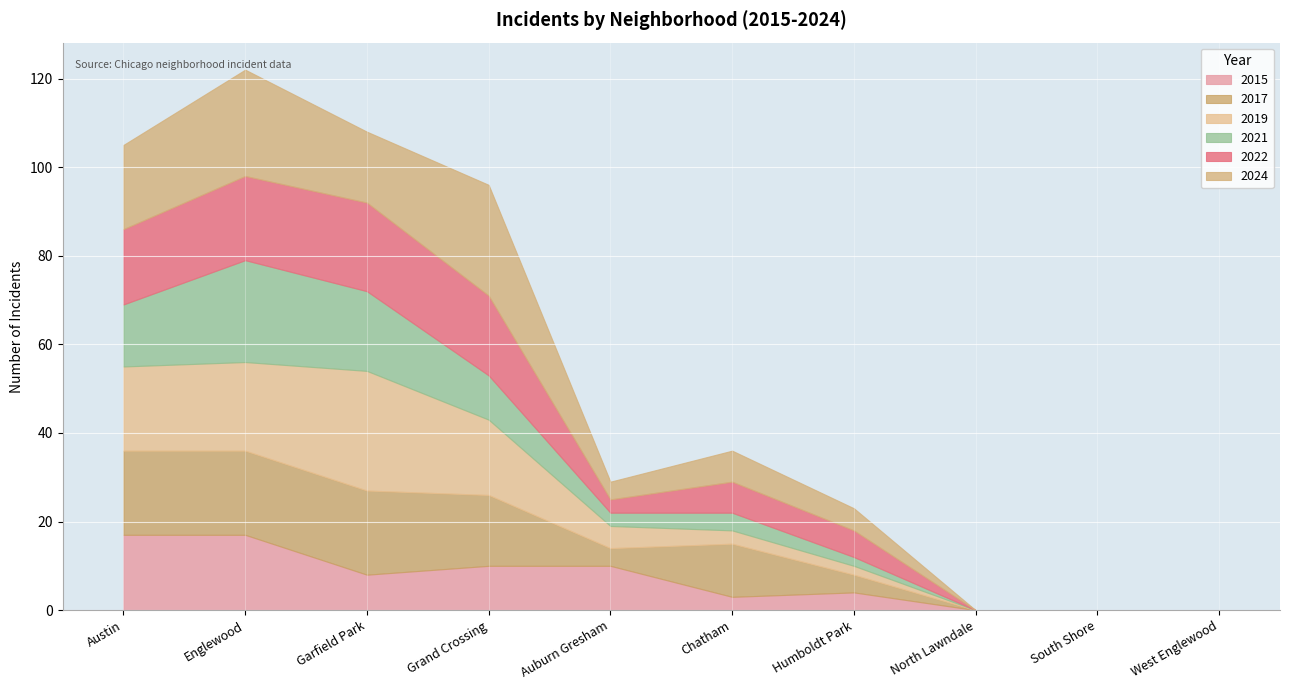

What are all the series names shown in the legend?

2015, 2017, 2019, 2021, 2022, 2024